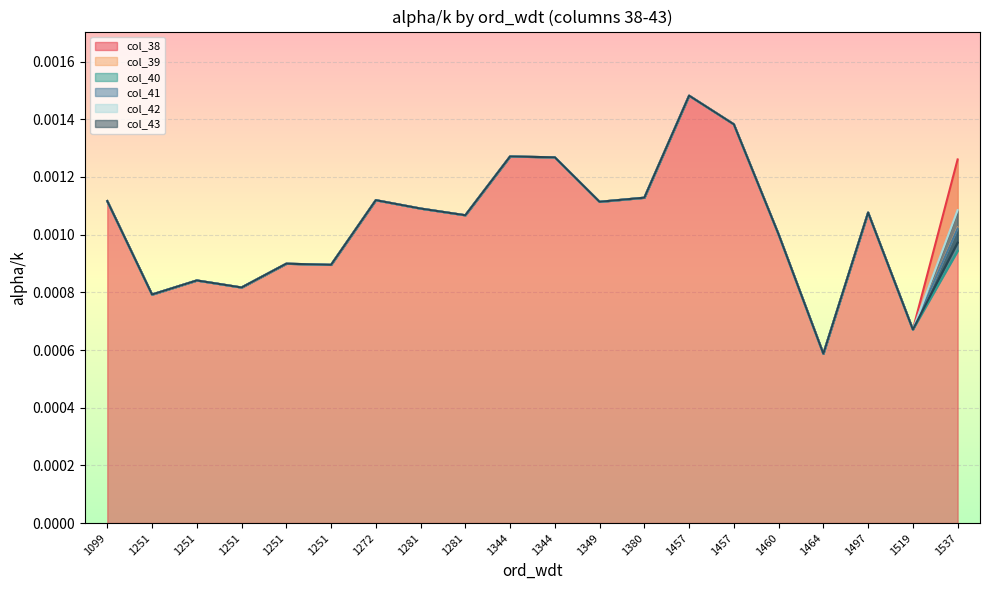

Which series has the largest range (max minus min)?

col_38